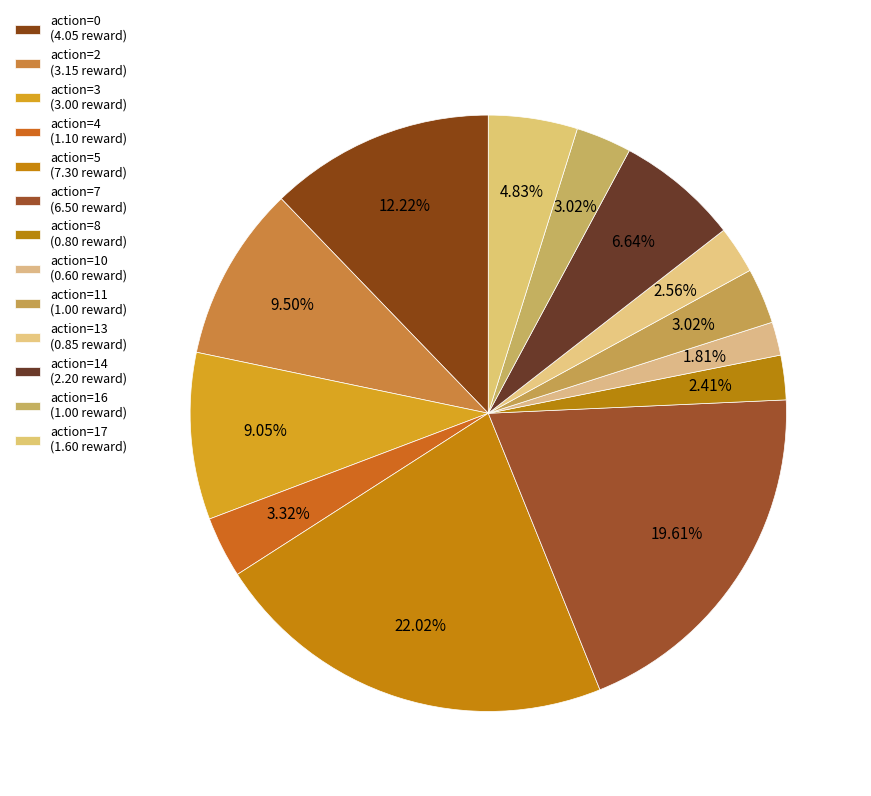

How many slices are in this pie chart?

13